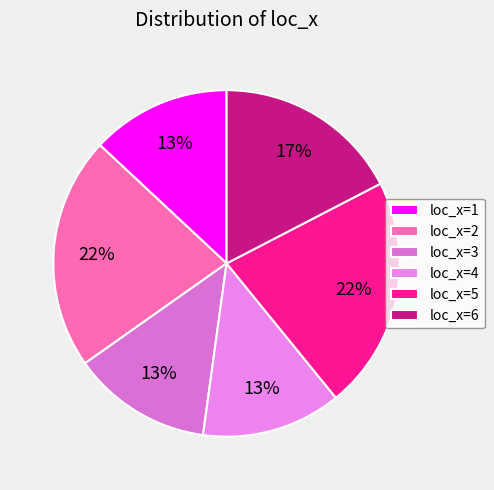

Which category has the biggest portion of the pie?

loc_x=2